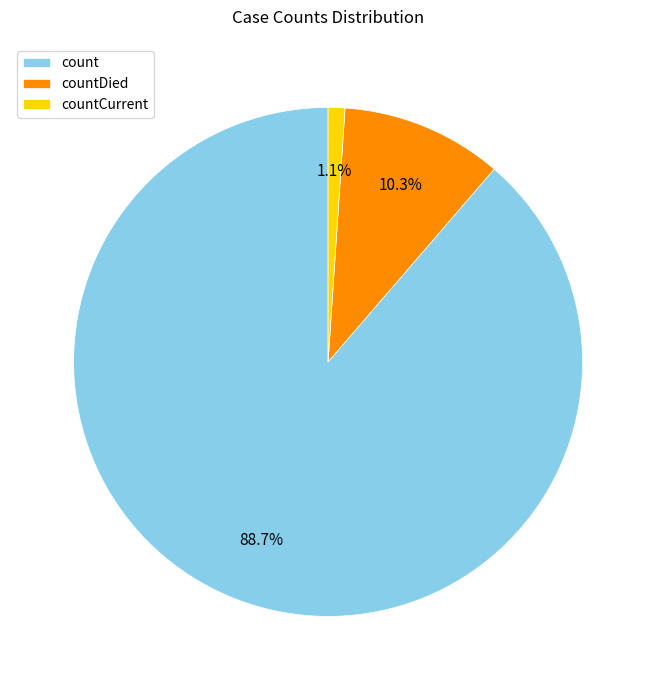

To the nearest percent, what portion does countDied represent?

10%